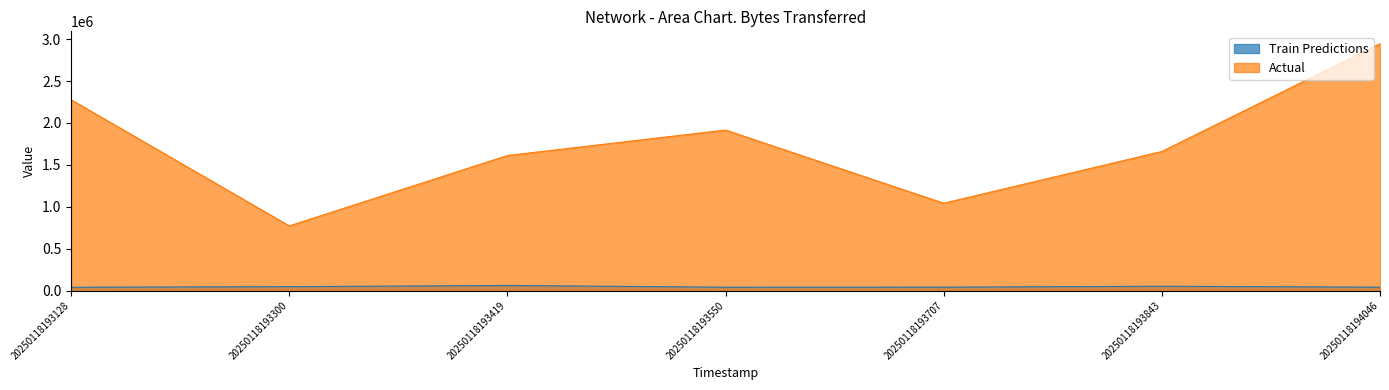

True or false: Actual and Train Predictions intersect in this chart.

False